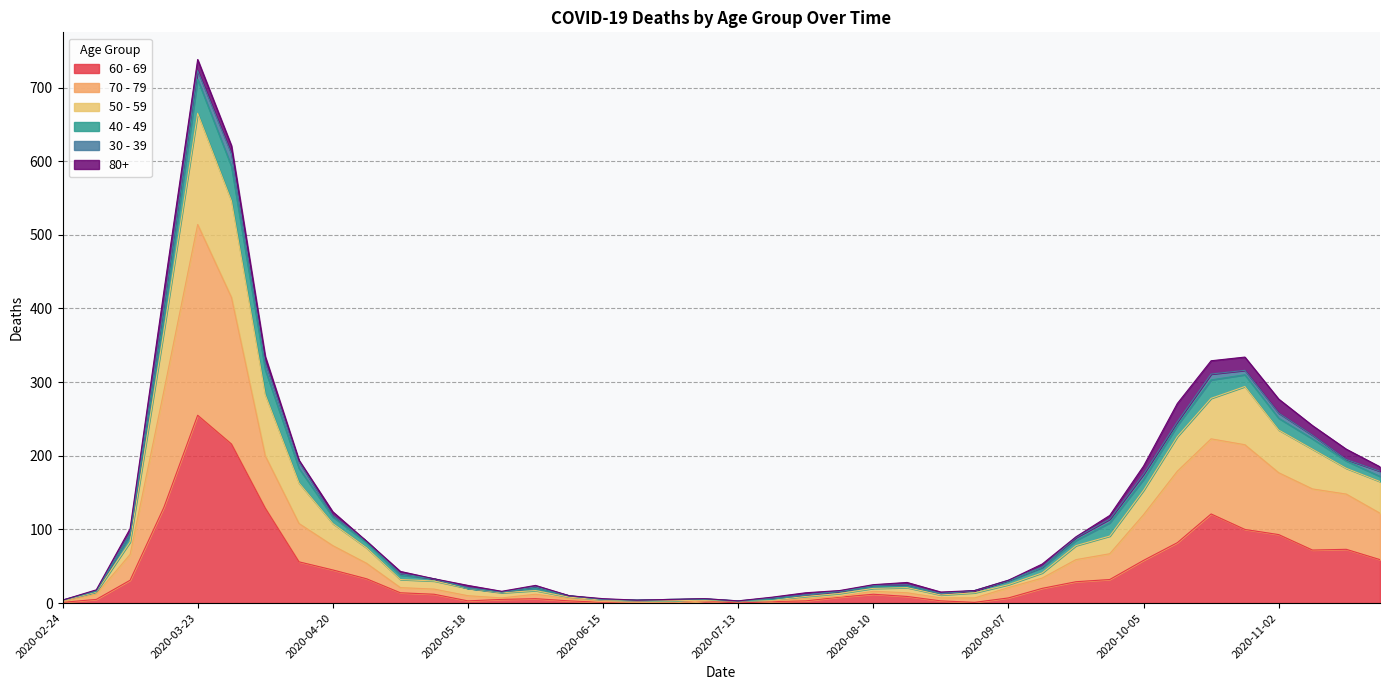

At which label does 60 - 69 reach its peak?

2020-03-23